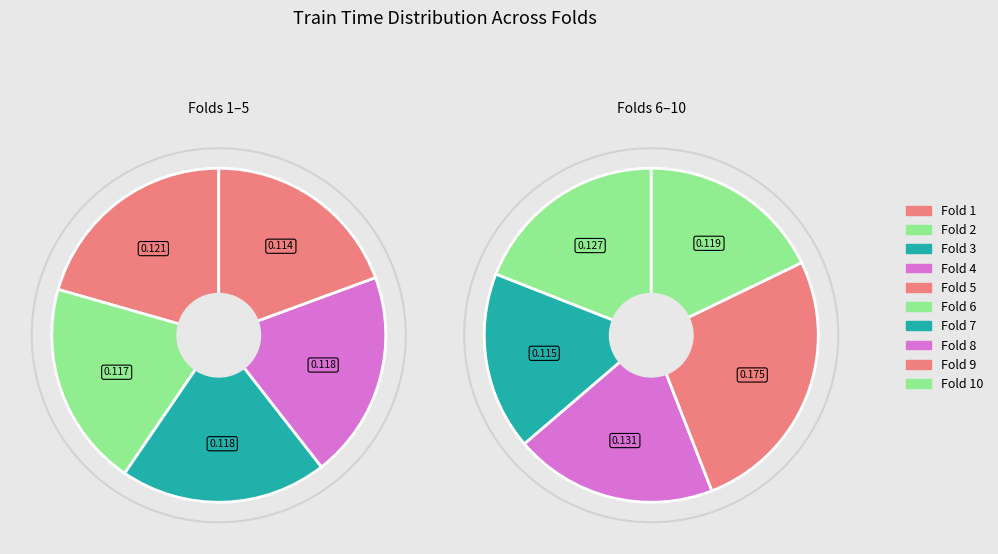

True or false: Fold 10 accounts for 24% of the total.

False